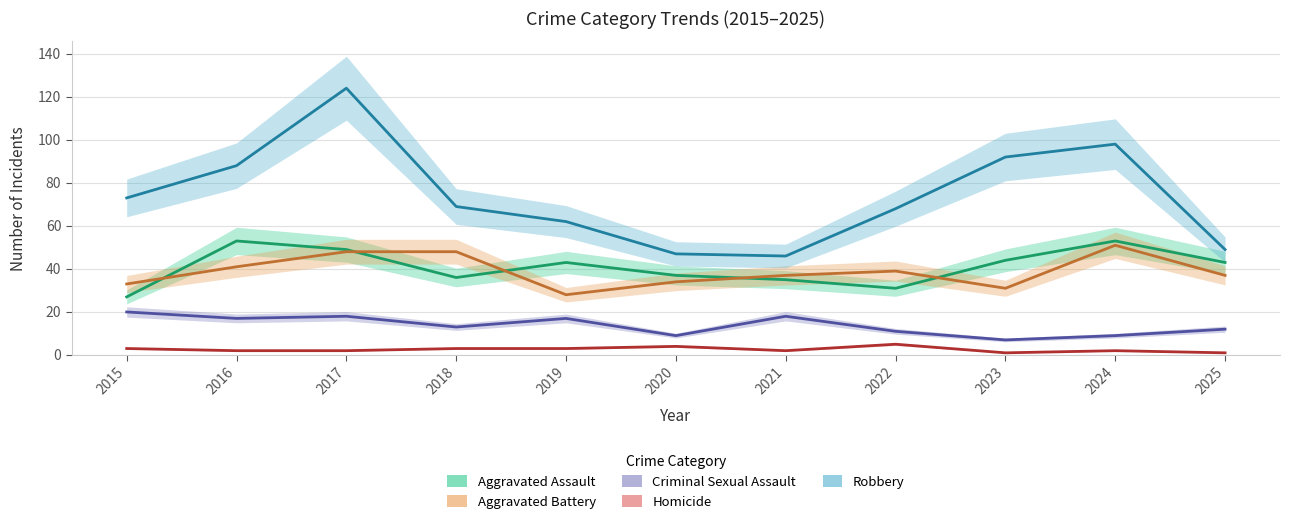

What is the total value across all series at 2020?

131